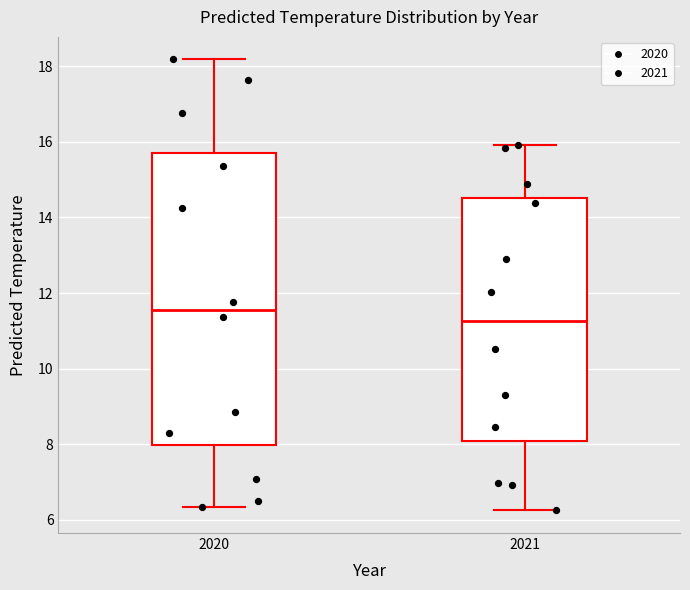

Where does the lower whisker of the box at x = 2020 end on the y-axis? The values are not printed on the chart, so give them approximately, as read against the axis.

6.4